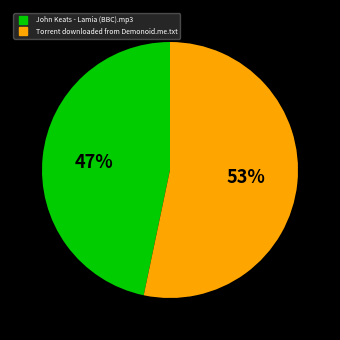

Which has a higher value, Torrent downloaded from Demonoid.me.txt or John Keats - Lamia (BBC).mp3?

Torrent downloaded from Demonoid.me.txt